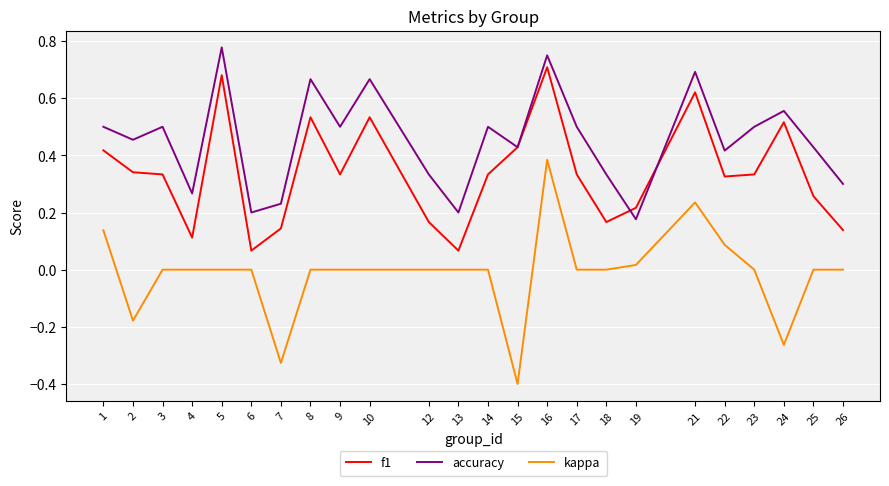

True or false: f1 and accuracy cross at least once.

True